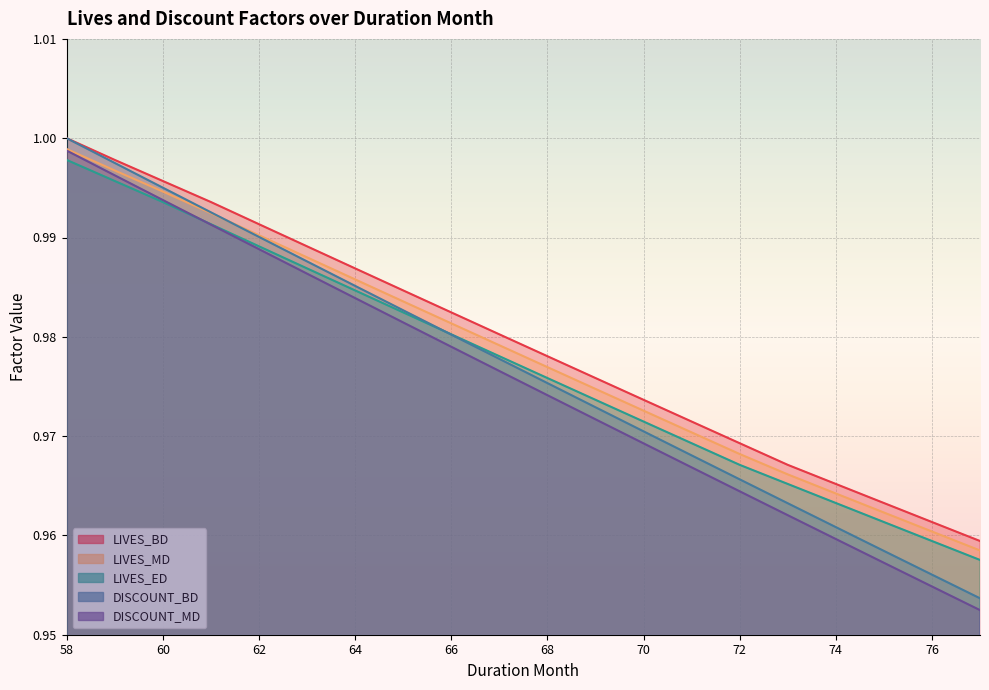

True or false: LIVES_MD and LIVES_BD cross at least once.

False